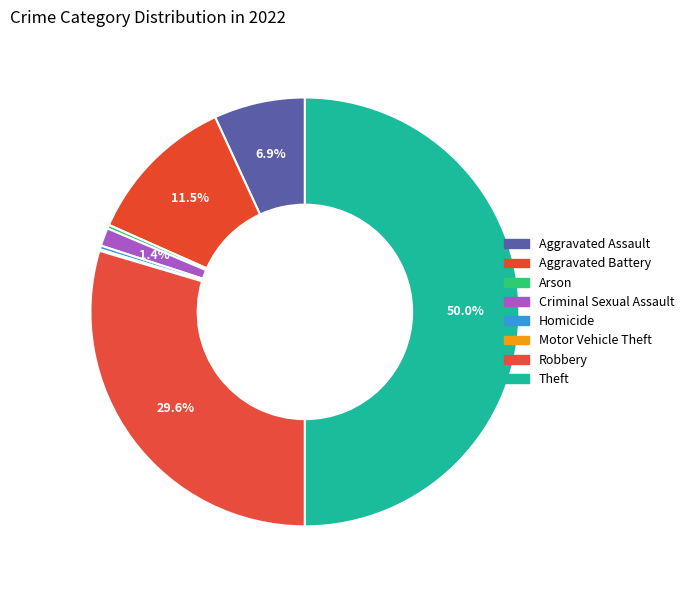

To the nearest percent, what portion does Theft represent?

50%